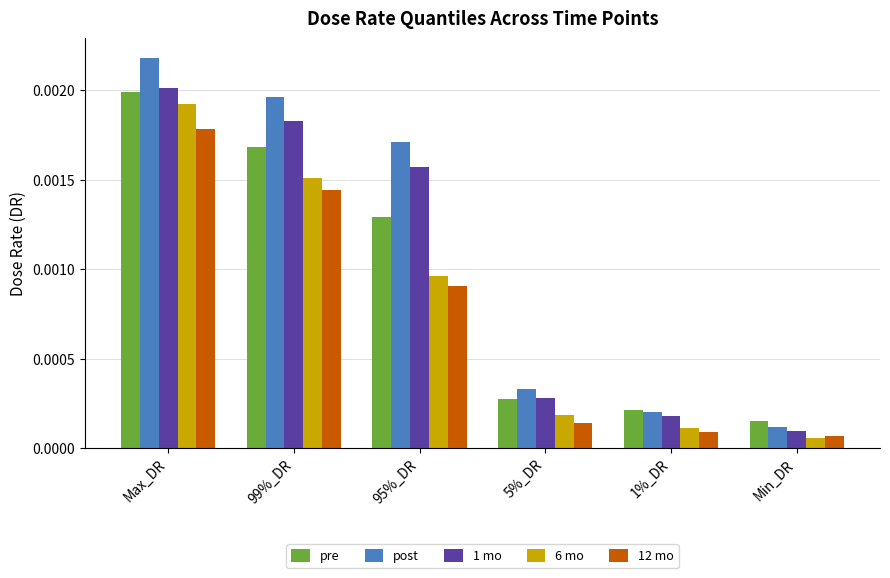

What position from the left is Max_DR?

1